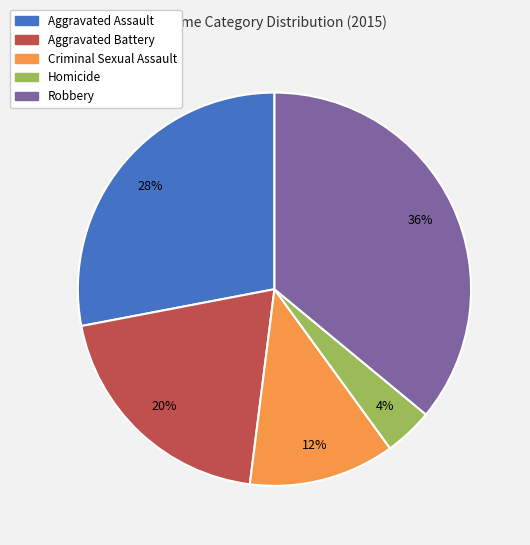

To the nearest percent, what portion does Aggravated Battery represent?

20%